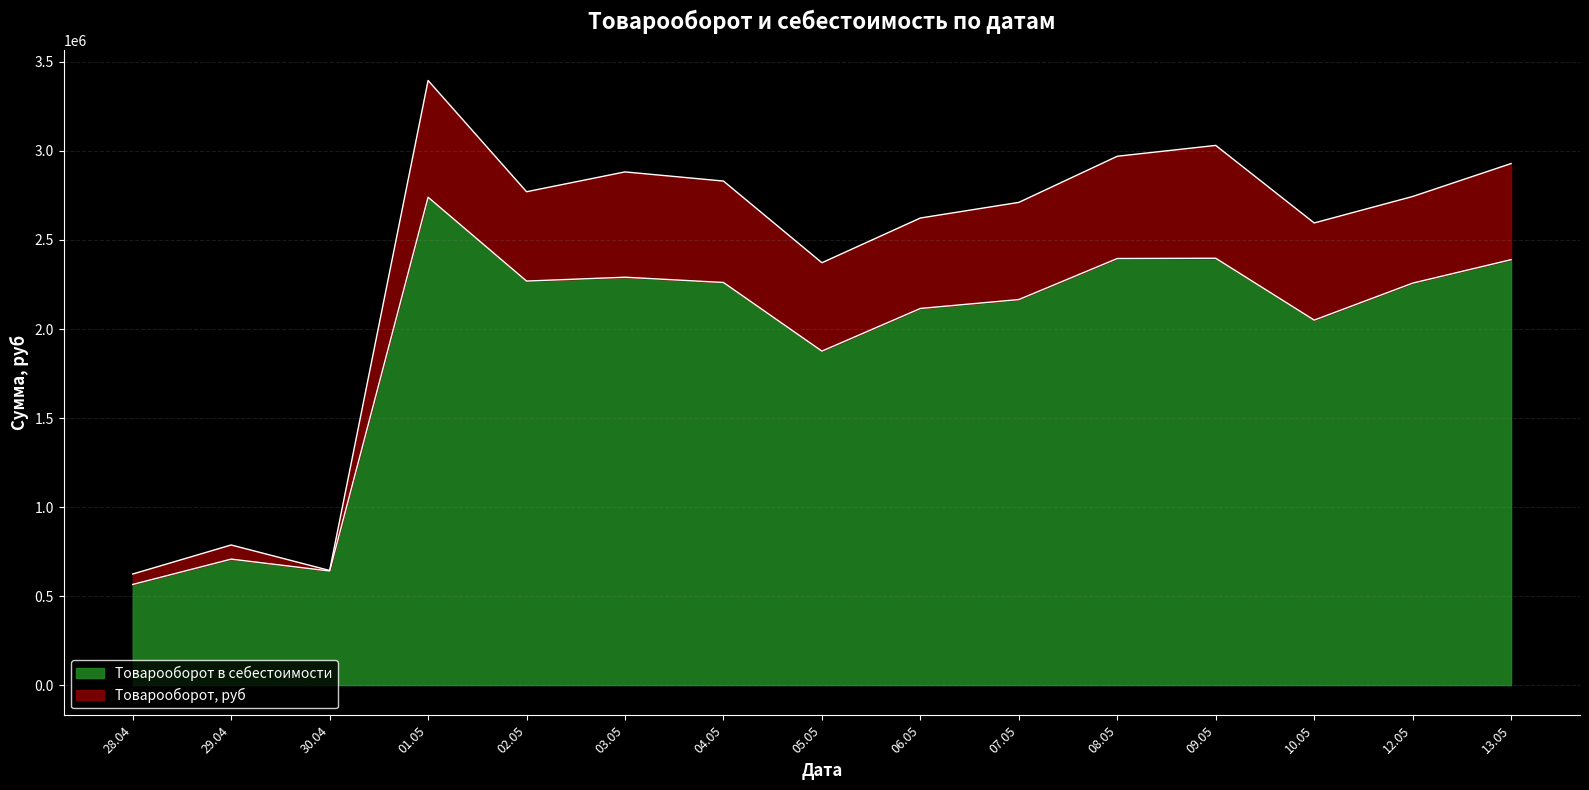

The value of Товарооборот в себестоимости at 01.05 is 2740255.2. True or false?

True